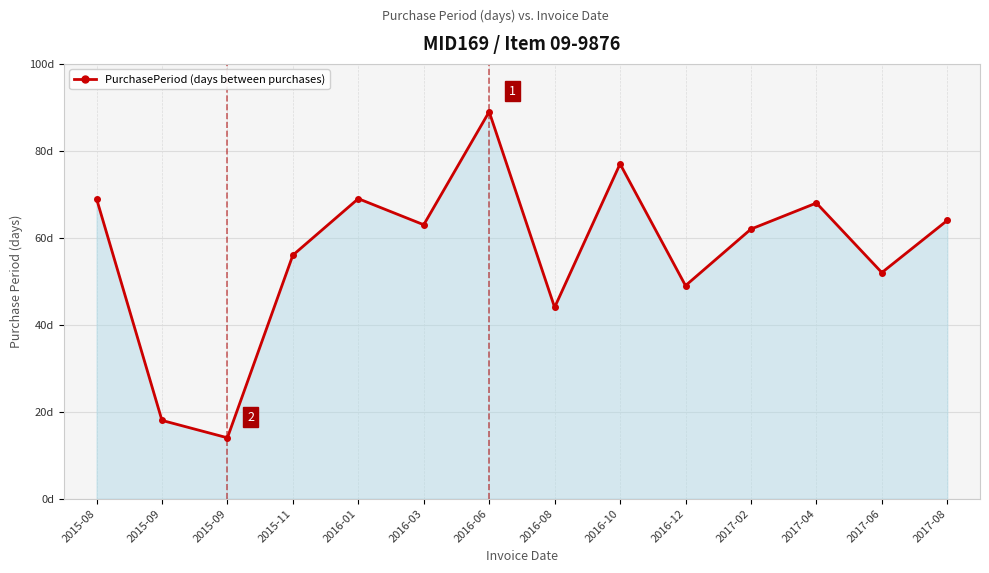

At which category does the data reach its first local valley?

2015-09